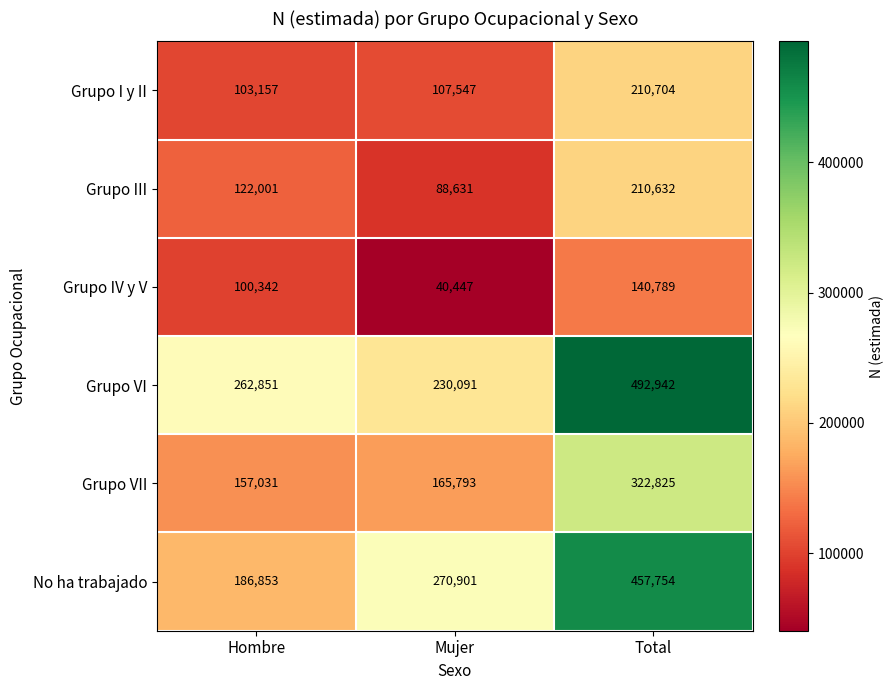

Count the number of data series in this chart.

6